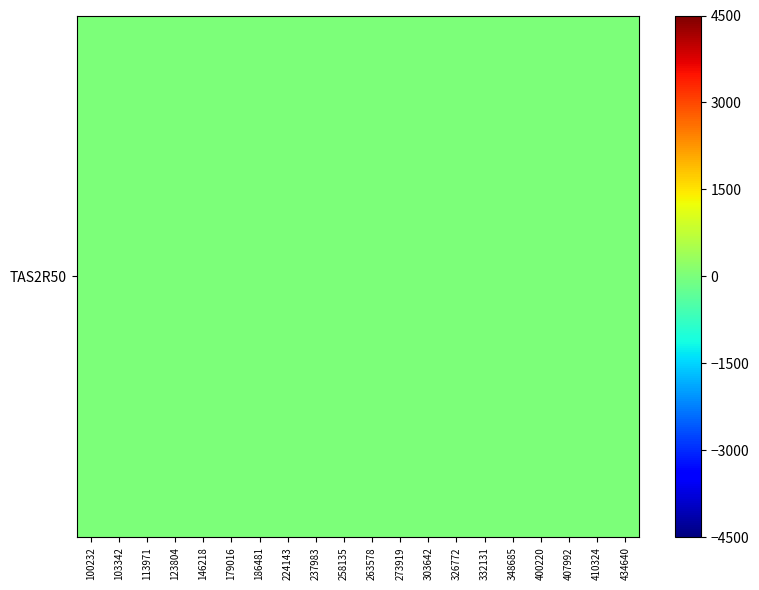

List the labels in order of value, largest first.

113971, 179016, 258135, 400220, 237983, 434640, 100232, 273919, 407992, 410324, 332131, 224143, 303642, 103342, 146218, 348685, 123804, 326772, 263578, 186481